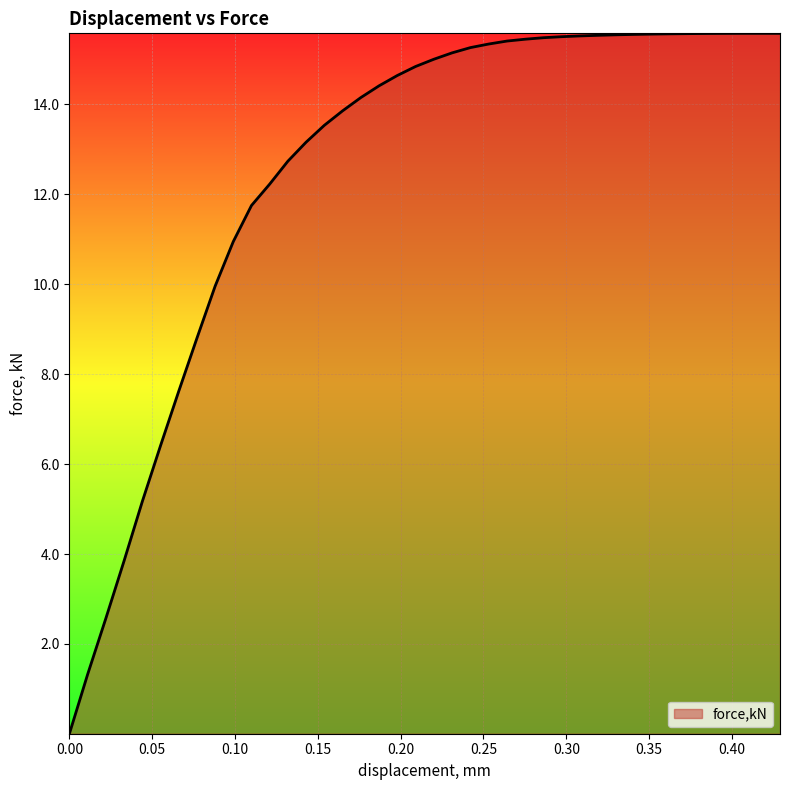

What is the difference between the maximum and minimum values?

15.6